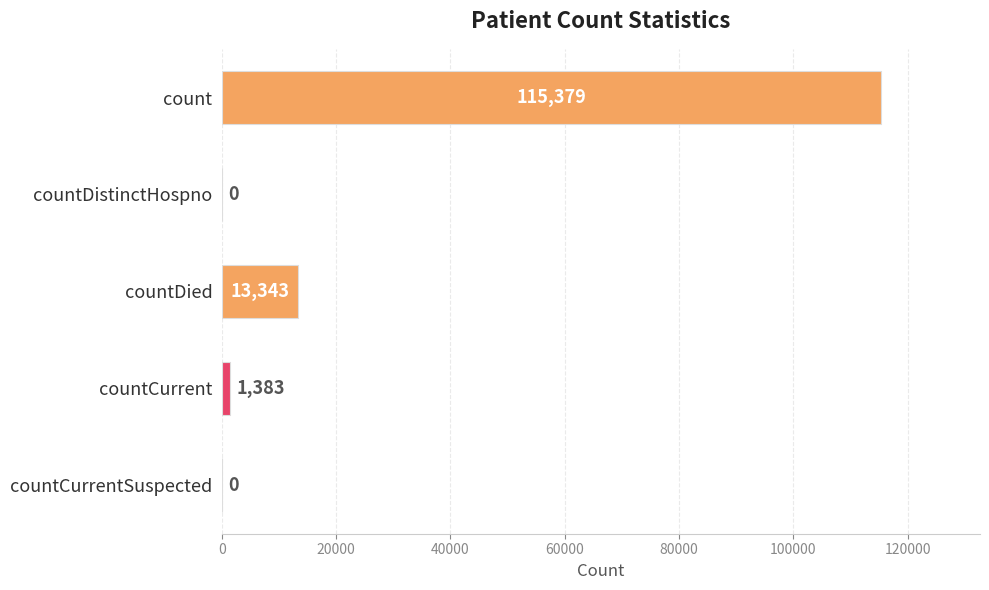

How many series are shown in this chart?

1